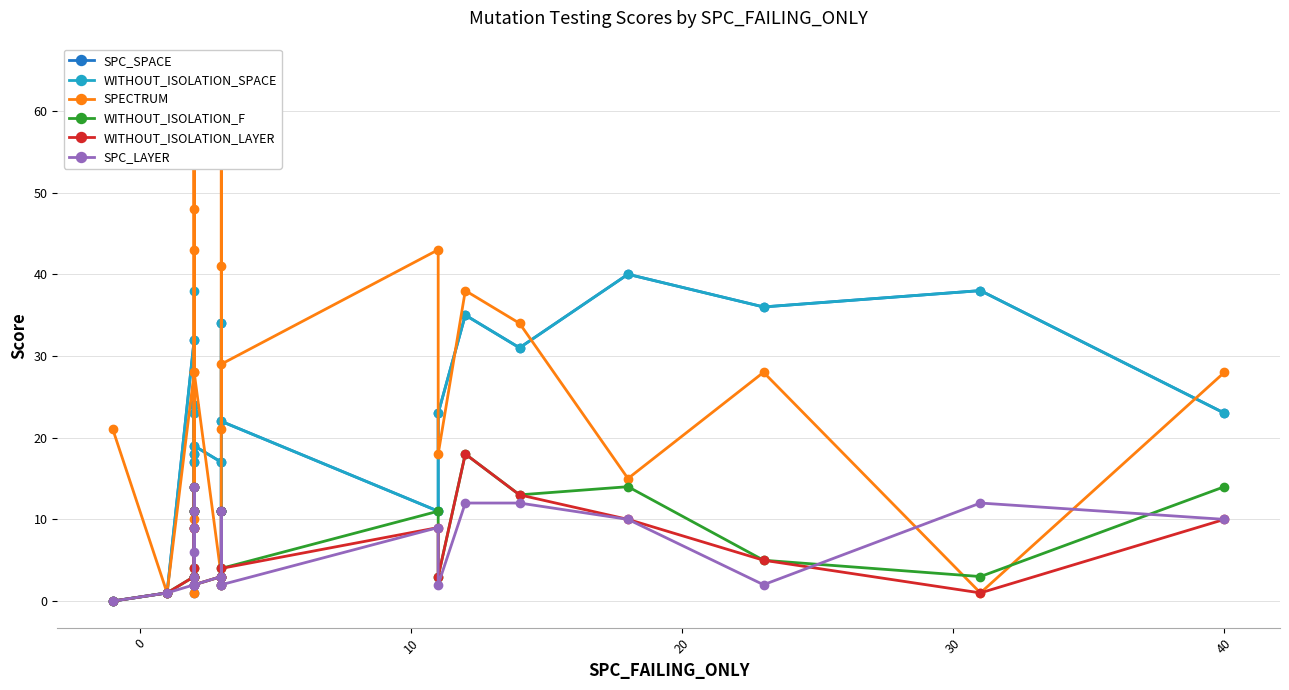

How many values in the SPECTRUM series exceed 28?

10